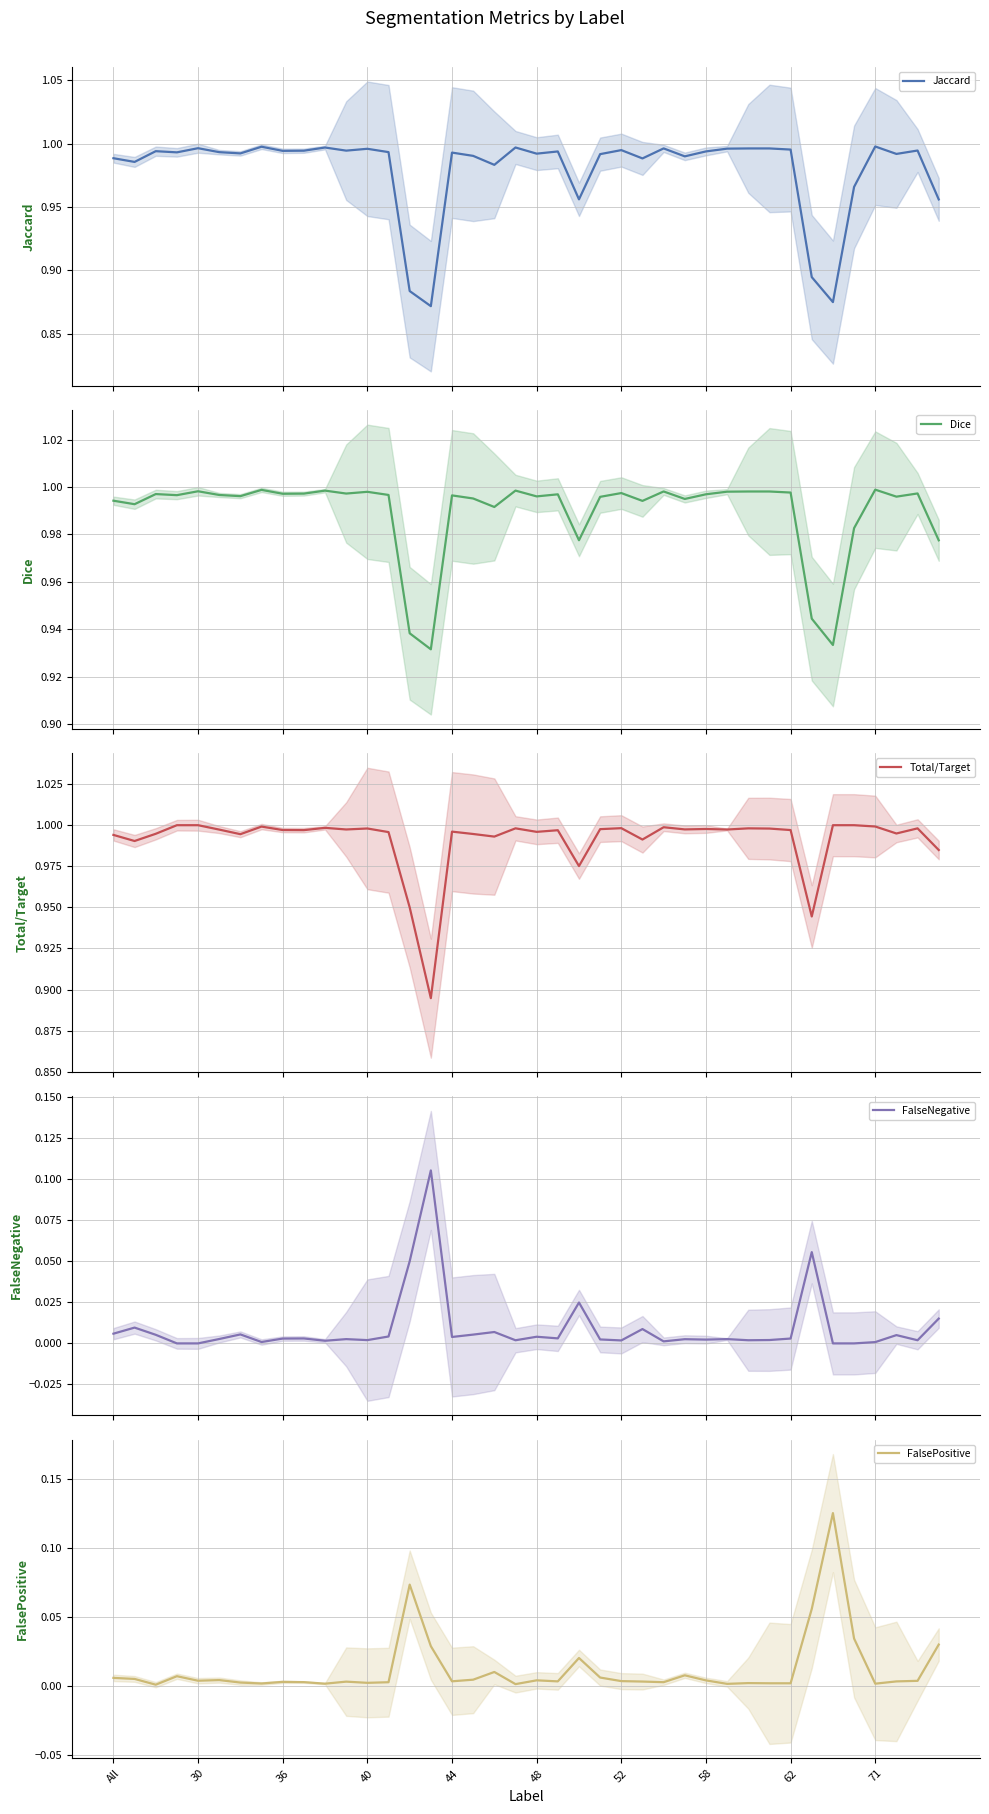

True or false: Jaccard and Total/Target intersect in this chart.

False